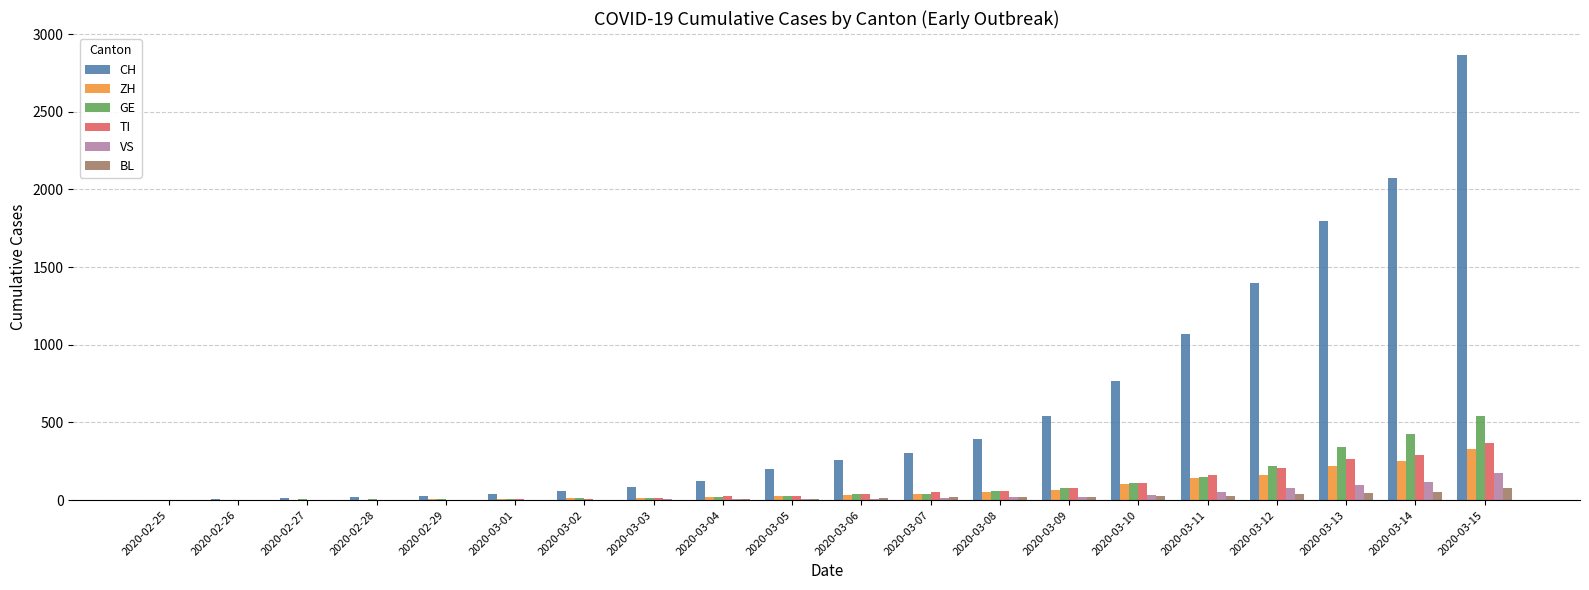

At which label is CH closest to 1433?

2020-03-12